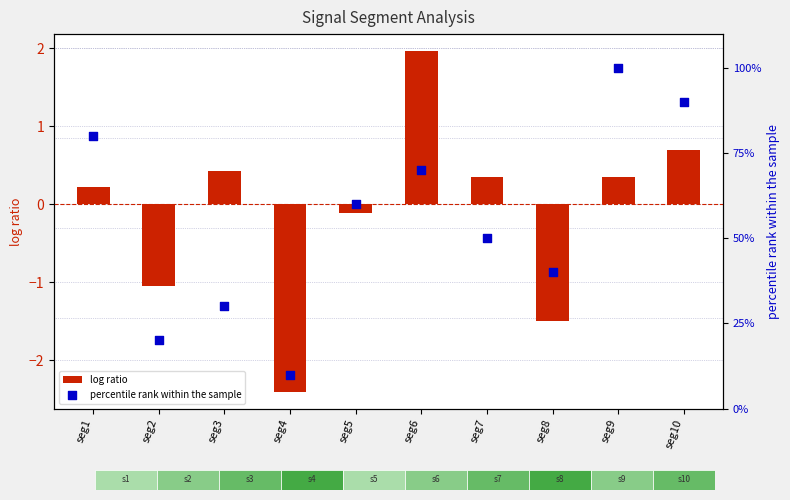

At how many categories does at least one series exceed 9?

10